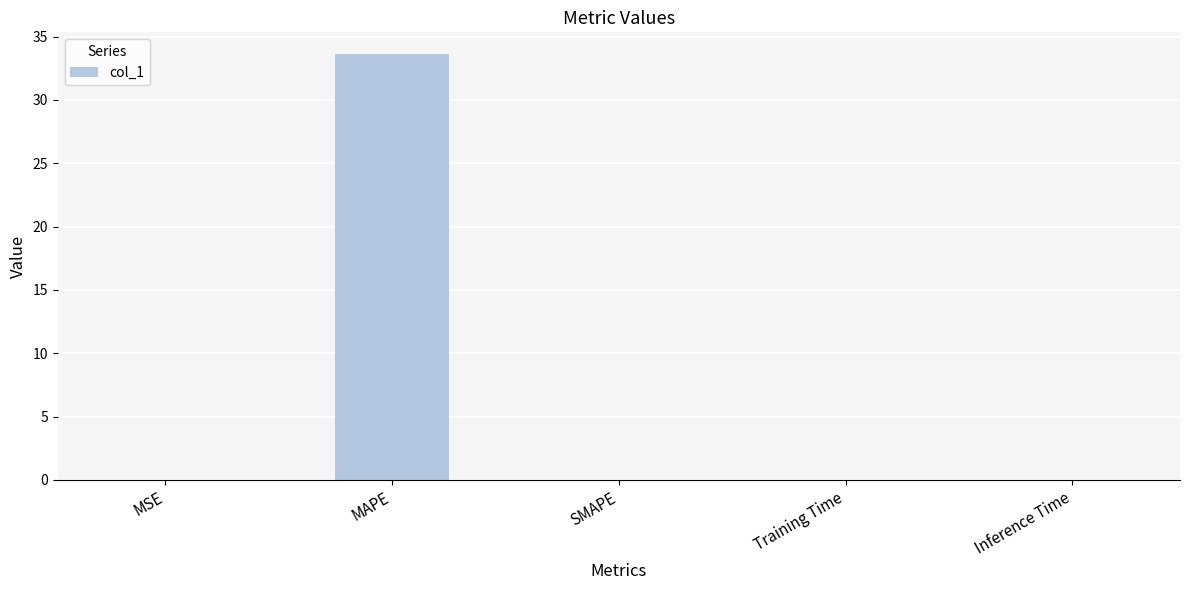

What is the sum of all values?

33.7